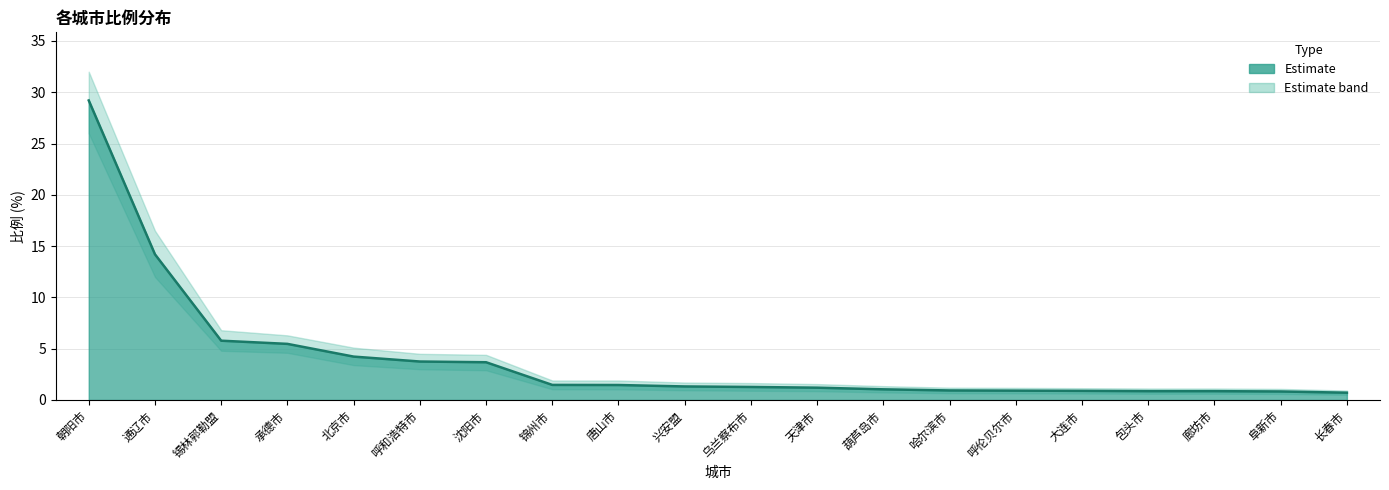

Which label corresponds to the largest value in the chart?

朝阳市